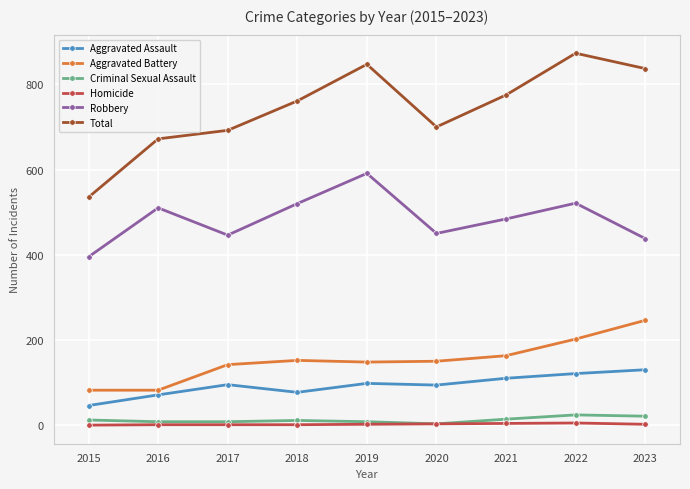

The value of Aggravated Assault at 2015 is 46. True or false?

True